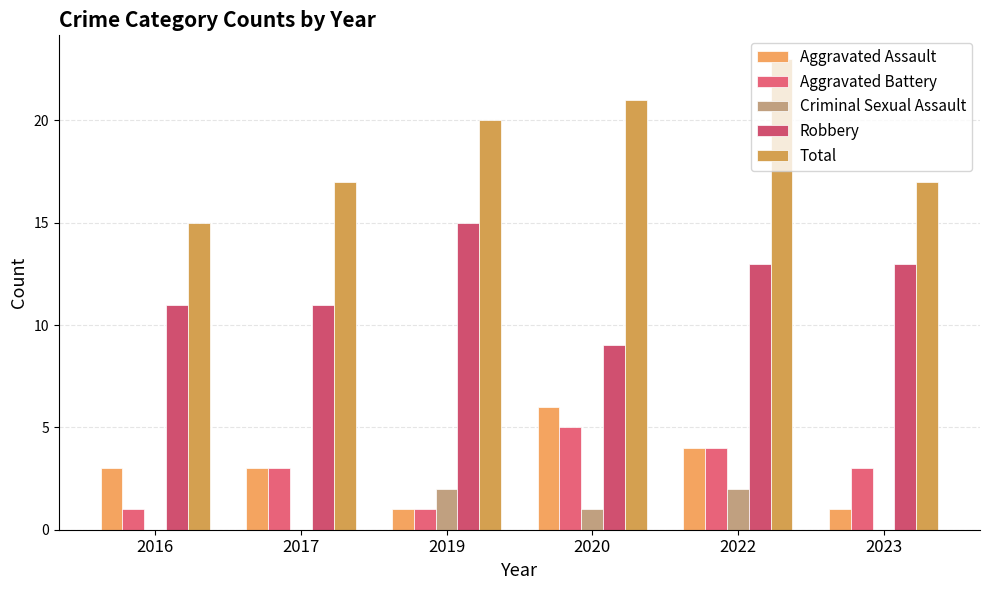

How many categories are shown in the chart?

6